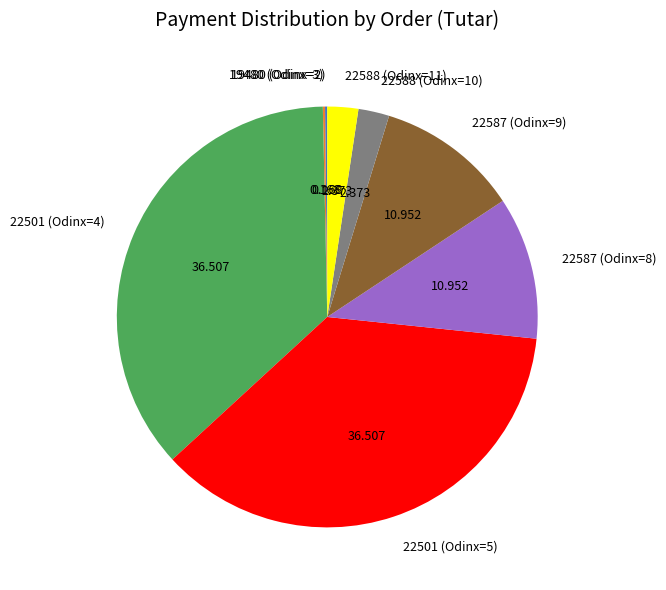

The 22588 (Odinx=11) slice represents 11% of the pie. True or false?

False